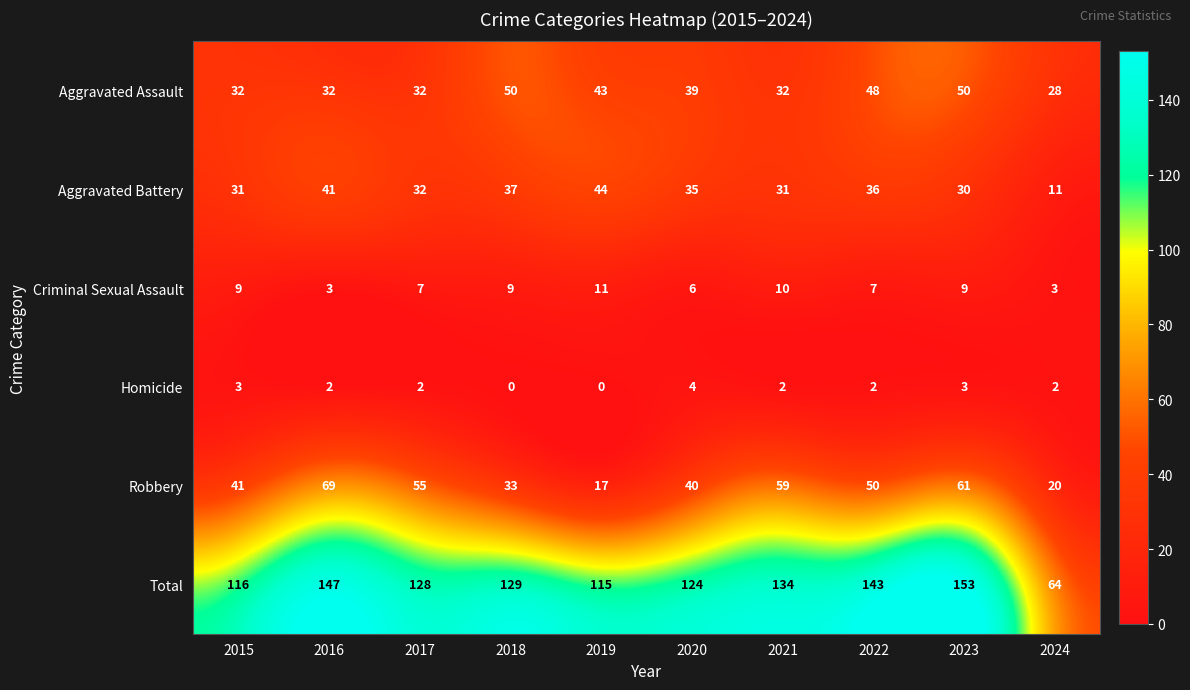

At how many categories does at least one series exceed 85?

9